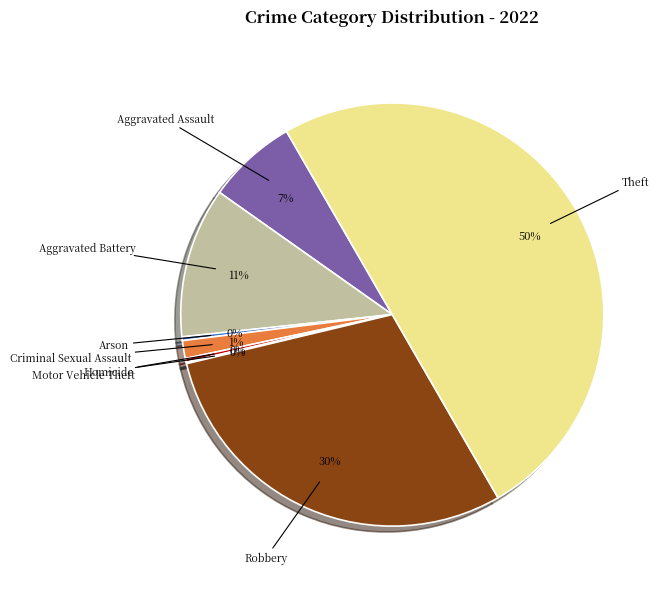

To the nearest percent, what is the average slice percentage?

12%